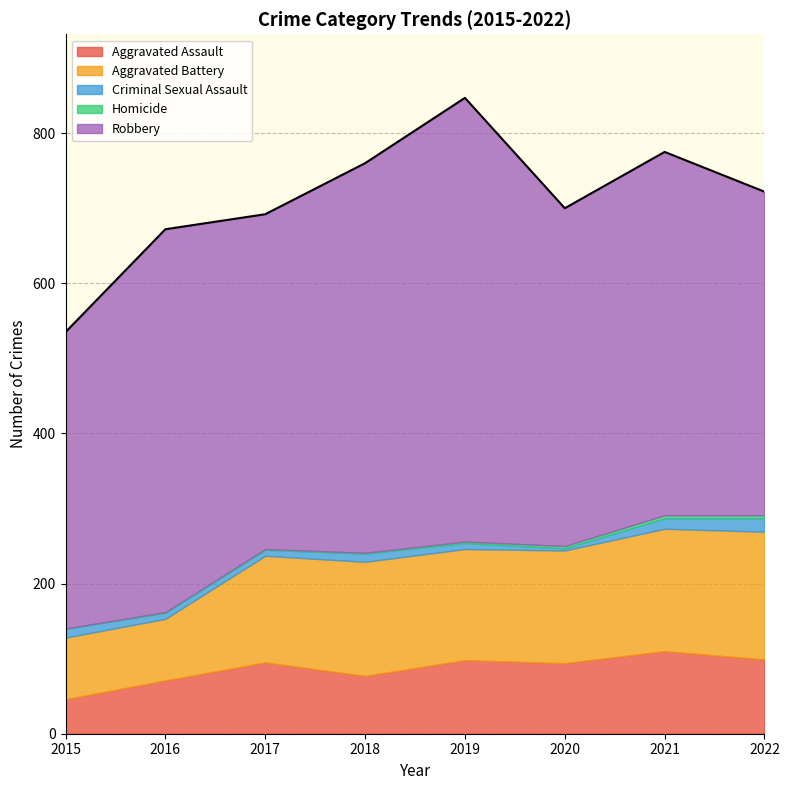

At which label does Robbery first exceed 484?

2016